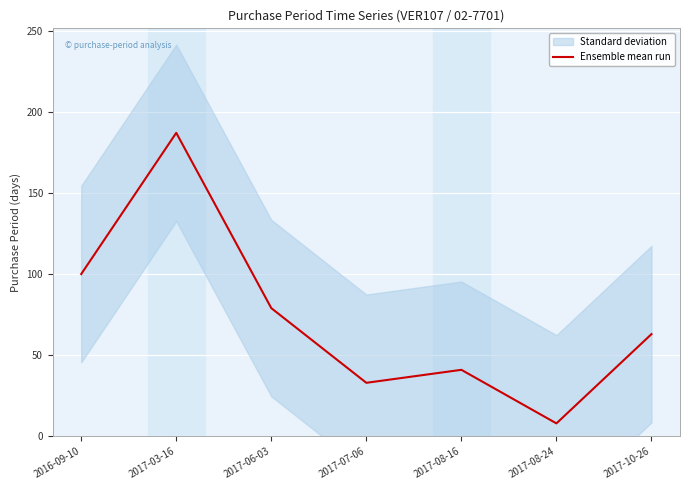

What is the label of the 7th point from the right?

2016-09-10